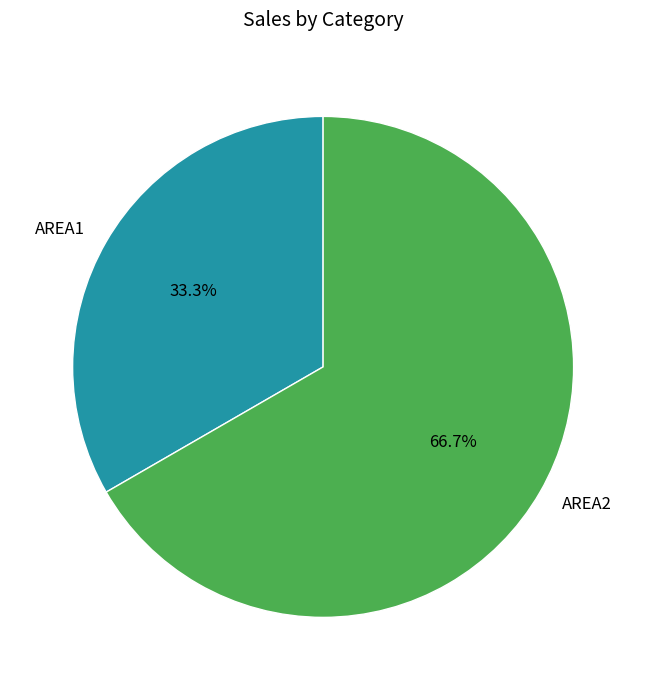

Which slice is the largest?

AREA2